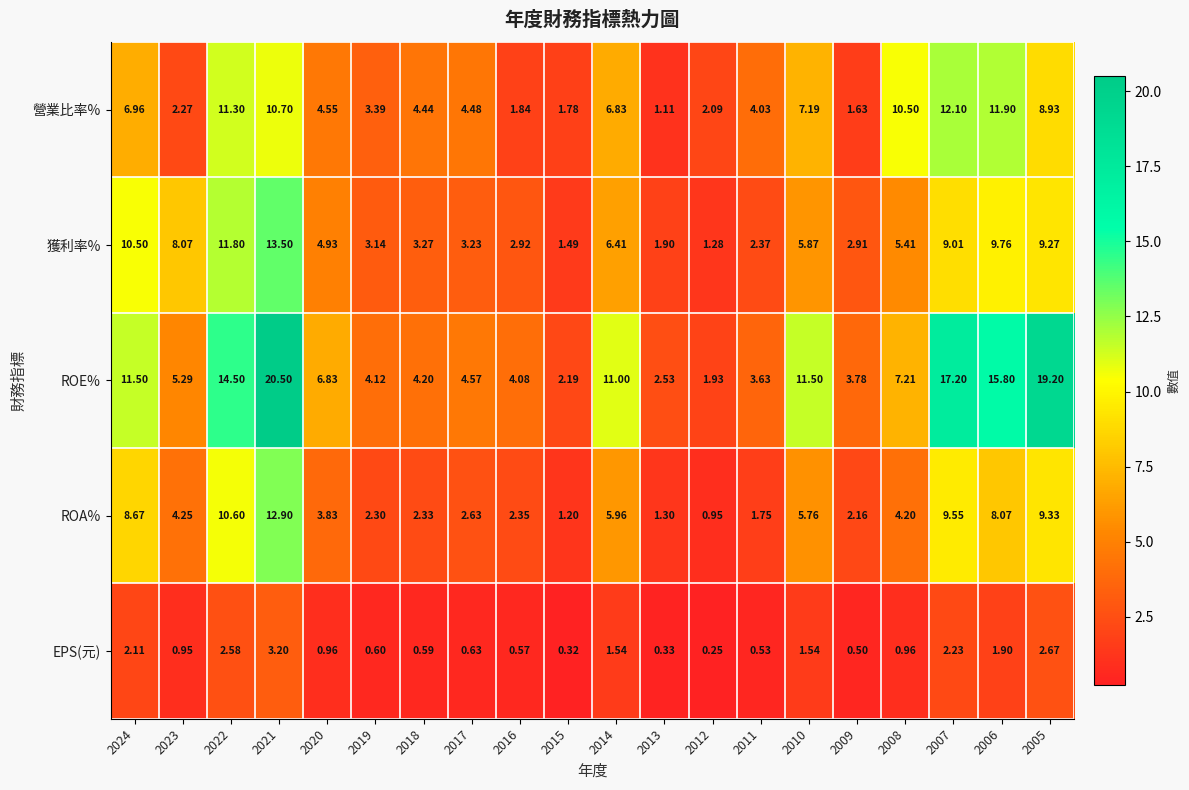

At 2014, list the series in order from largest to smallest.

ROE%, 營業比率%, 獲利率%, ROA%, EPS(元)